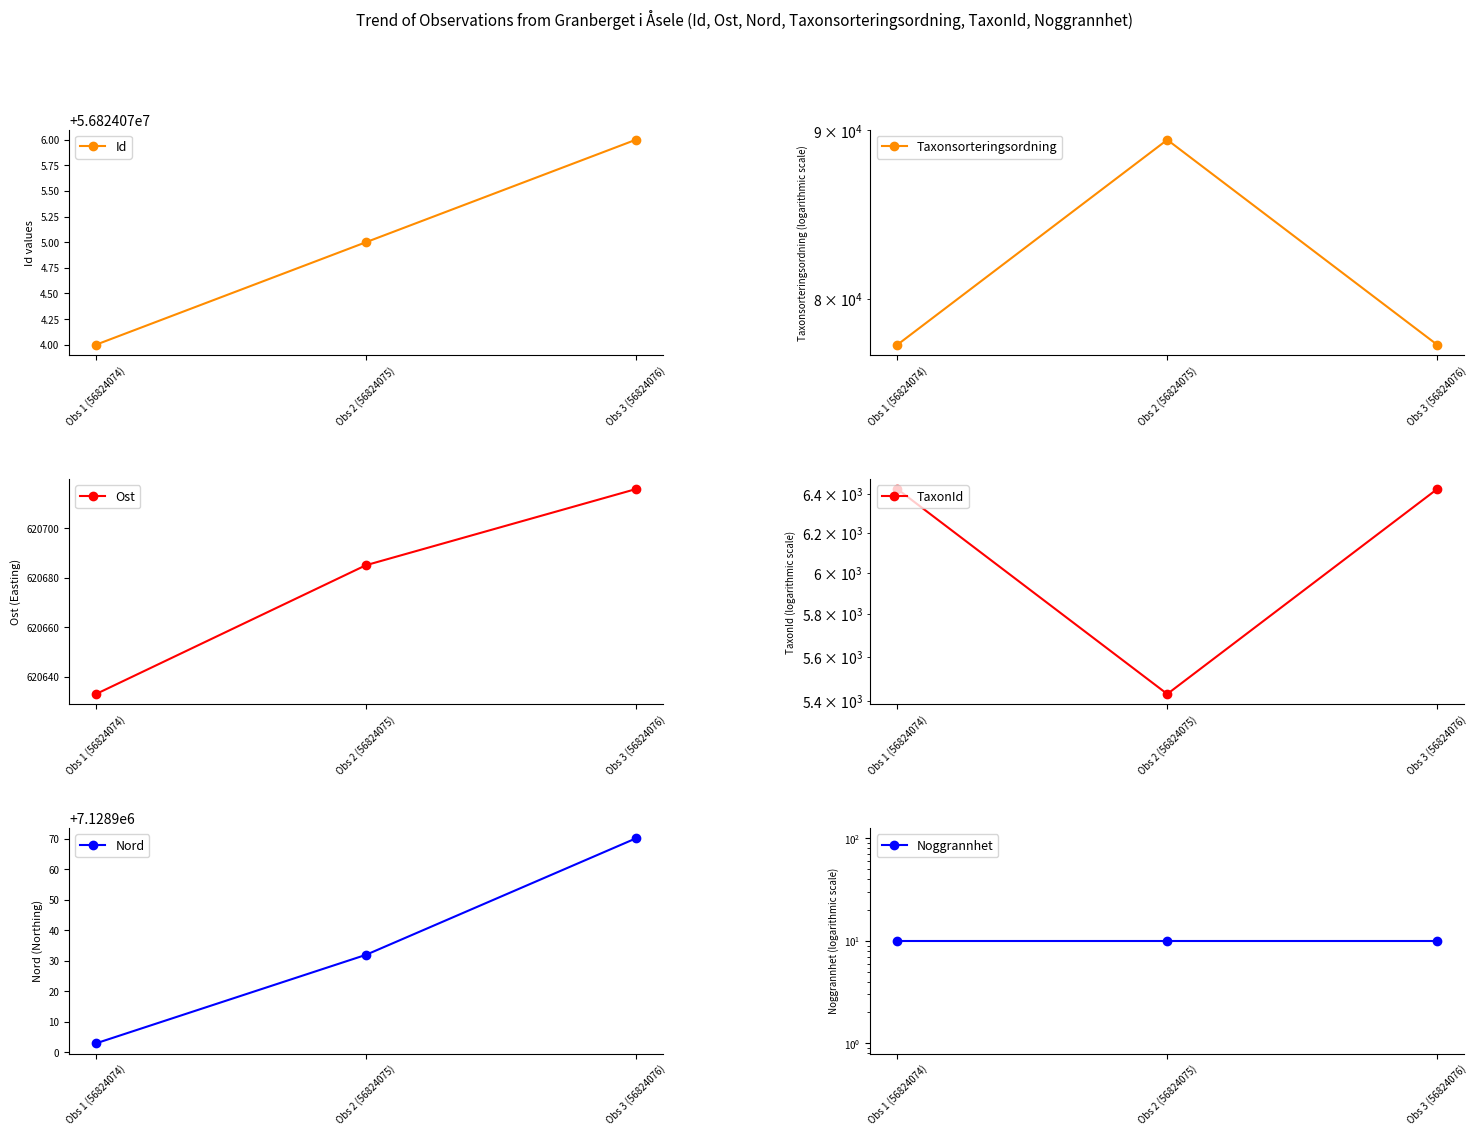

How many categories are shown in the chart?

3